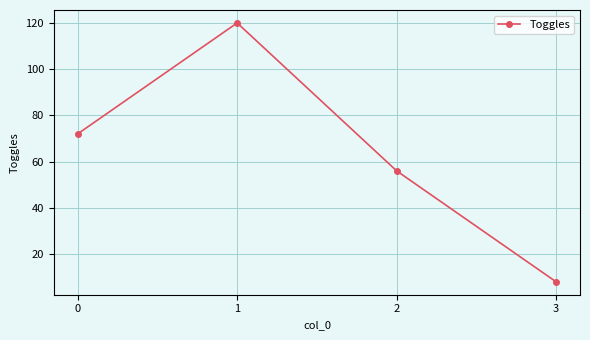

The chart shows a value of 14 at 3. True or false?

False